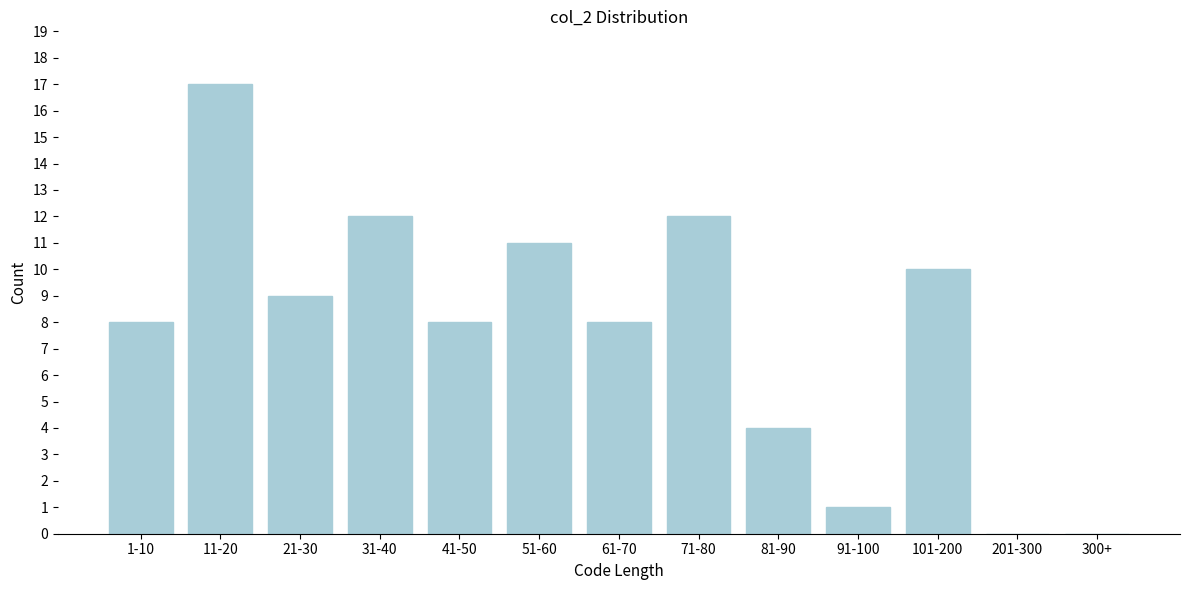

Reading left to right, what are all the values shown in this chart?

1-10=8	11-20=17	21-30=9	31-40=12	41-50=8	51-60=11	61-70=8	71-80=12	81-90=4	91-100=1	101-200=10	201-300=0	300+=0